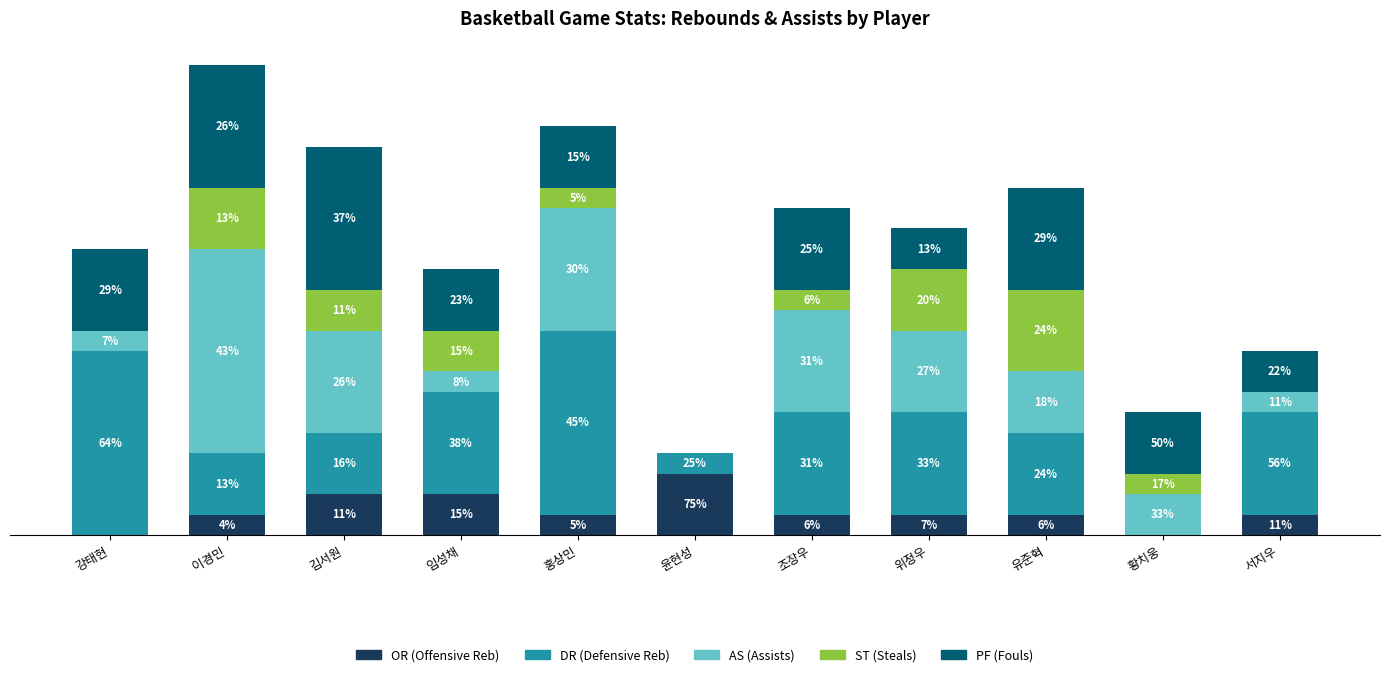

Does the chart contain stacked bars?

Yes